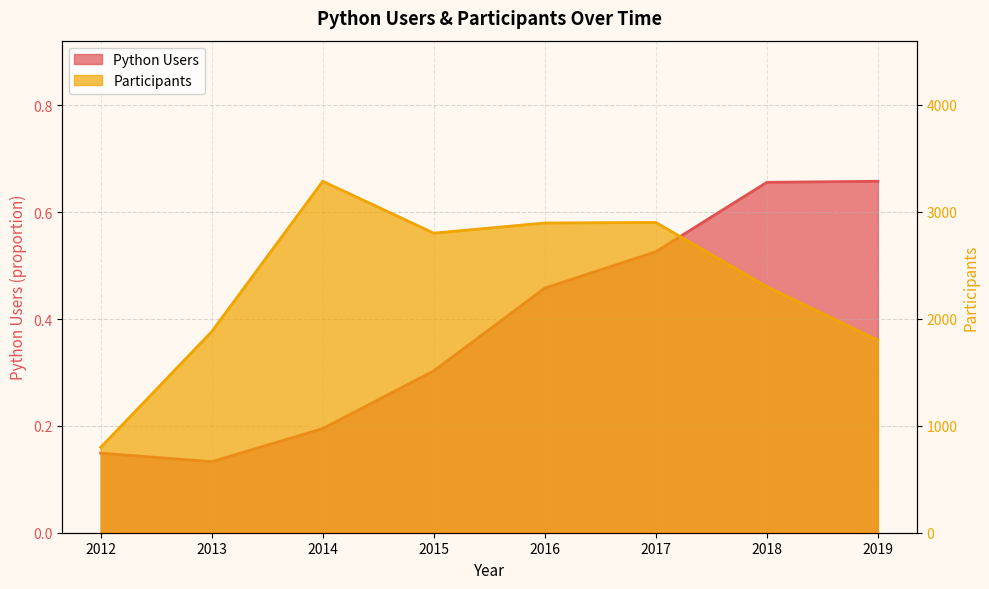

What are all the series names shown in the legend?

Python Users, Participants